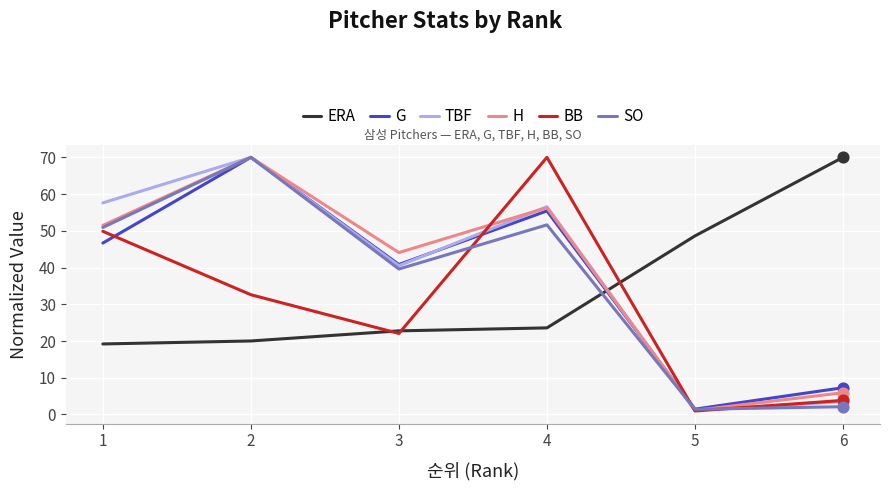

Is the value of SO at 4 greater than the value of BB at 2?

Yes